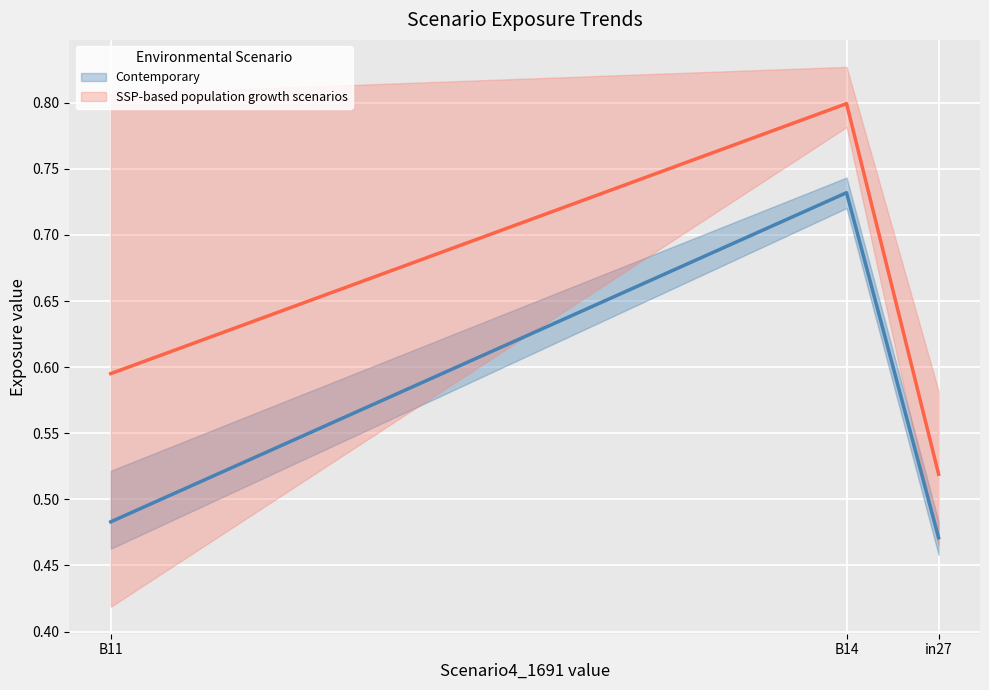

Between B11 and B14, which is larger?

B14